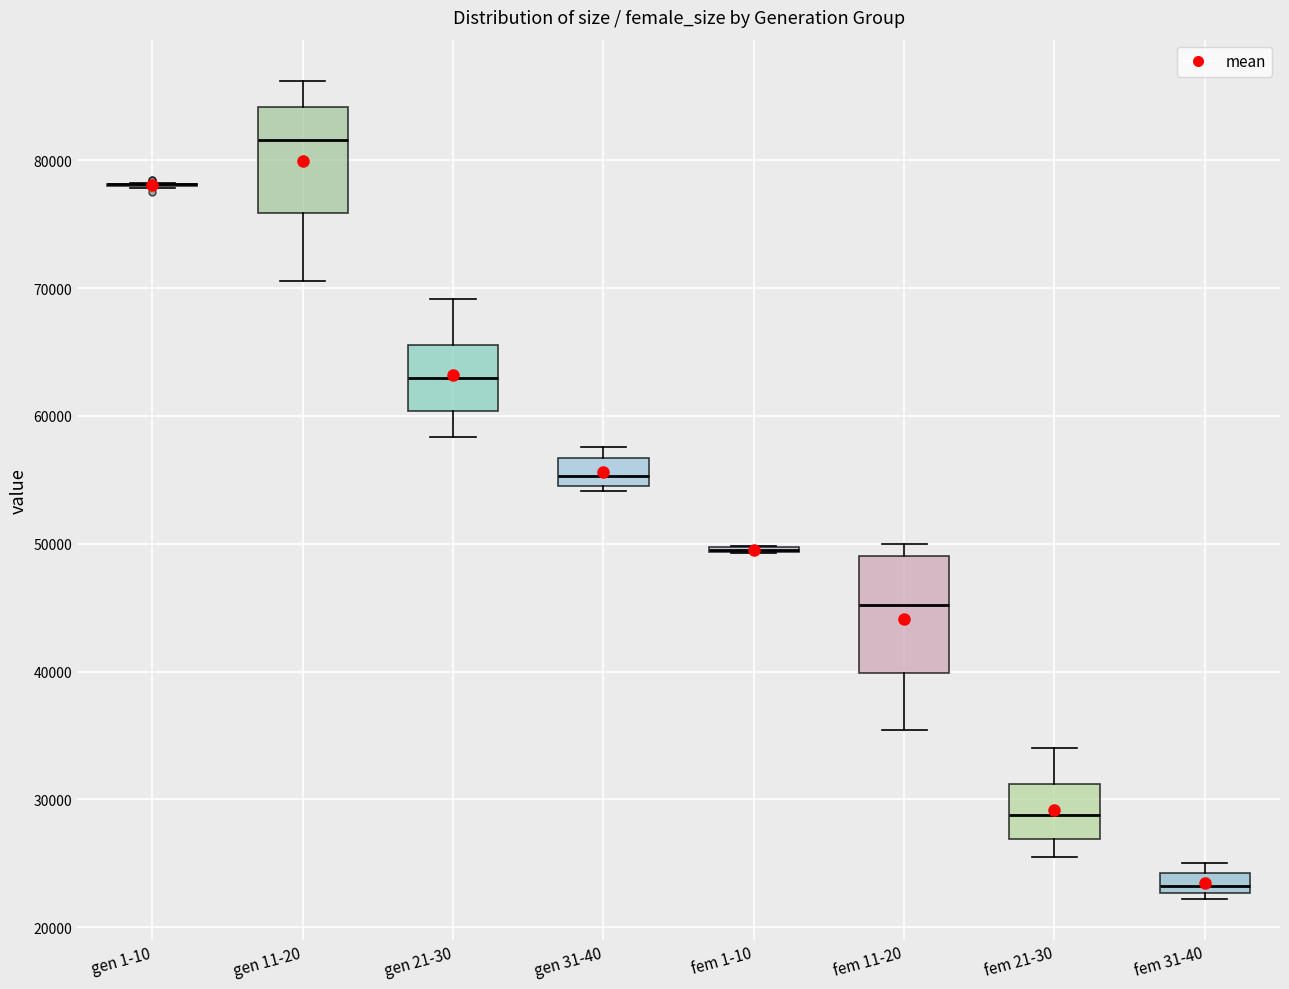

Reading left to right, transcribe this box plot: for each box, give where its median line is, the range the box spans, and where its two whiskers end, as read against the y-axis. The values are not printed on the chart, so give them approximately, as read against the axis.

gen 1-10: box collapsed to a line at 78000, whiskers 78000 to 78000
gen 11-20: median 82000, box 76000 to 84000, whiskers 71000 to 86000
gen 21-30: median 63000, box 60000 to 66000, whiskers 58000 to 69000
gen 31-40: median 55000 (inside the box), box 55000 to 57000, whiskers 54000 to 58000
fem 1-10: box collapsed to a line at 50000, whiskers 49000 to 50000
fem 11-20: median 45000, box 40000 to 49000, whiskers 35000 to 50000
fem 21-30: median 29000, box 27000 to 31000, whiskers 25000 to 34000
fem 31-40: median 23000 (inside the box), box 23000 to 24000, whiskers 22000 to 25000